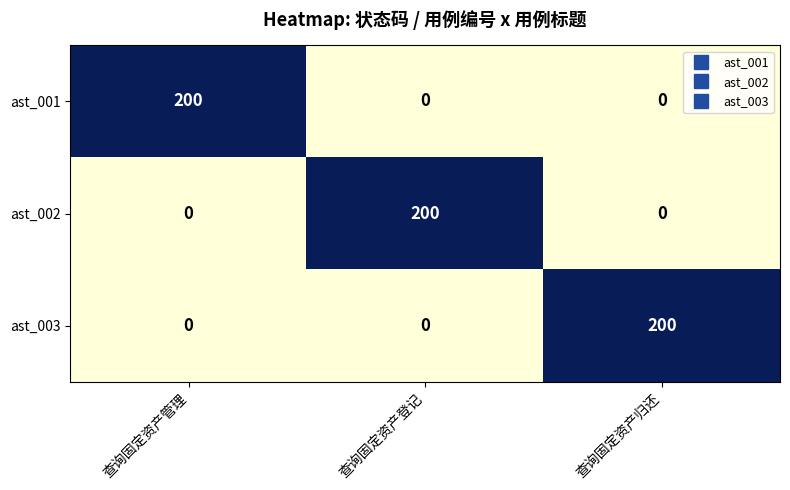

What value does the ast_001 series have at 查询固定资产管理?

200